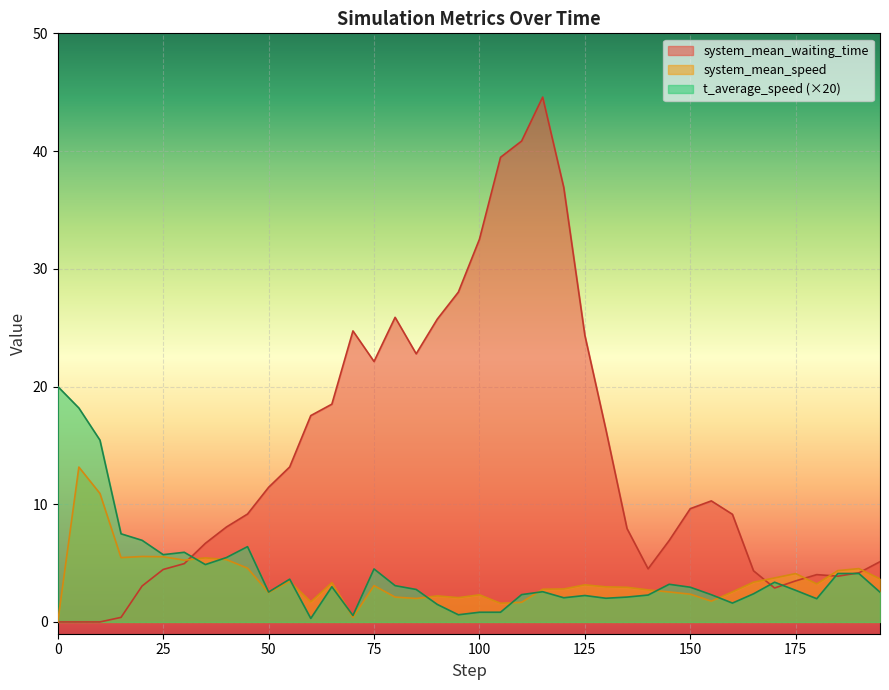

Read the system_mean_speed value at 50.

2.5